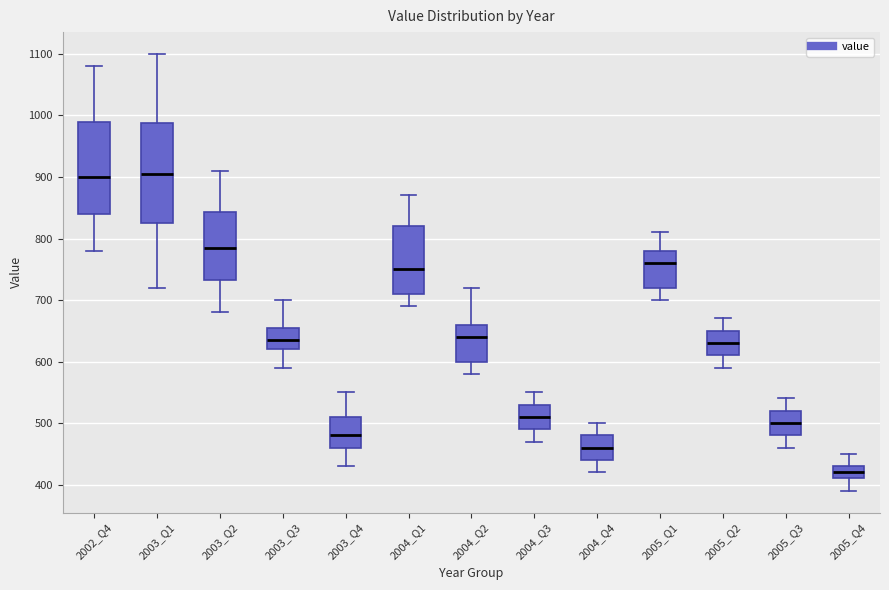

Reading left to right, transcribe this box plot: for each box, give where its median line is, the range the box spans, and where its two whiskers end, as read against the y-axis. The values are not printed on the chart, so give them approximately, as read against the axis.

2002_Q4: median 900, box 840 to 990, whiskers 780 to 1080
2003_Q1: median 910, box 830 to 990, whiskers 720 to 1100
2003_Q2: median 790, box 730 to 840, whiskers 680 to 910
2003_Q3: median 640, box 620 to 660, whiskers 590 to 700
2003_Q4: median 480, box 460 to 510, whiskers 430 to 550
2004_Q1: median 750, box 710 to 820, whiskers 690 to 870
2004_Q2: median 640, box 600 to 660, whiskers 580 to 720
2004_Q3: median 510, box 490 to 530, whiskers 470 to 550
2004_Q4: median 460, box 440 to 480, whiskers 420 to 500
2005_Q1: median 760, box 720 to 780, whiskers 700 to 810
2005_Q2: median 630, box 610 to 650, whiskers 590 to 670
2005_Q3: median 500, box 480 to 520, whiskers 460 to 540
2005_Q4: median 420, box 410 to 430, whiskers 390 to 450